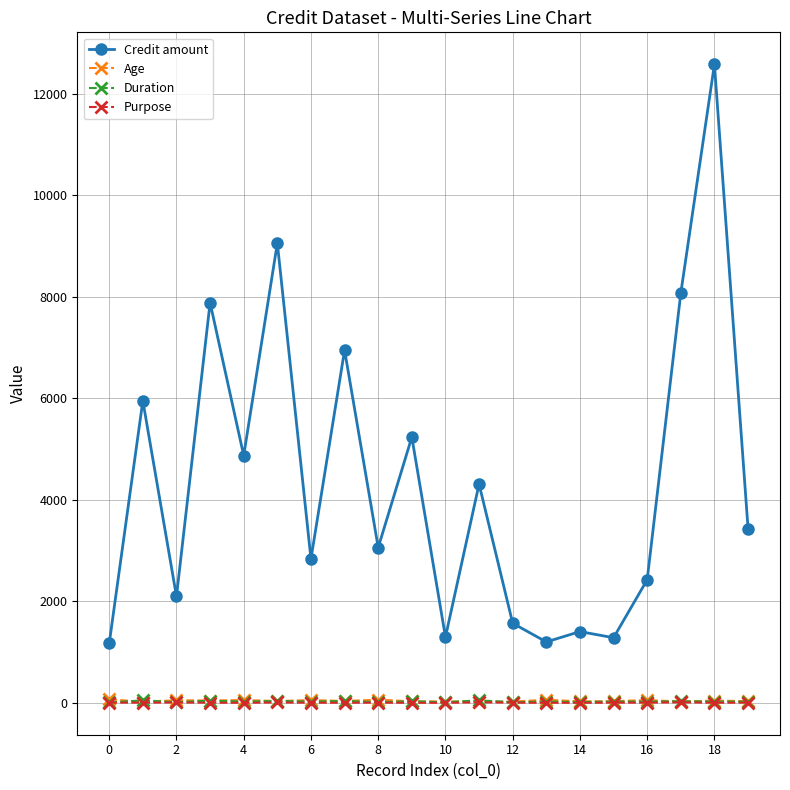

Which series has the largest range (max minus min)?

Credit amount